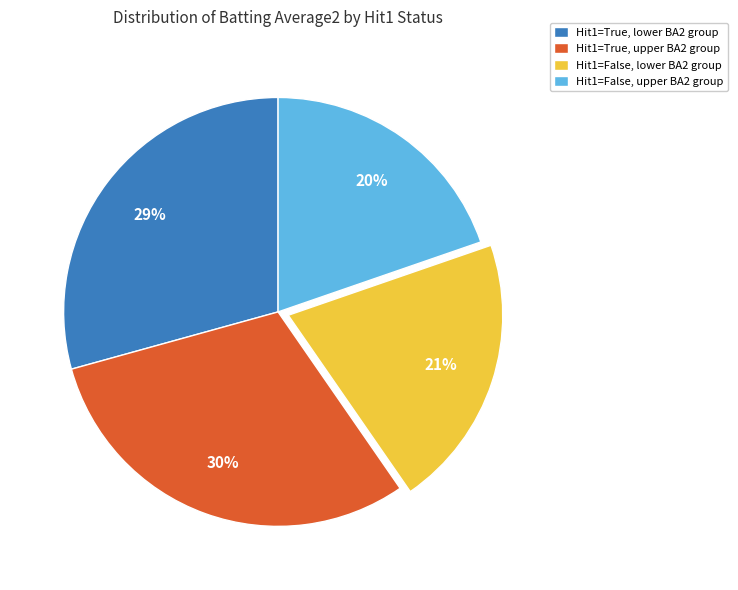

How many segments does this pie chart have?

4